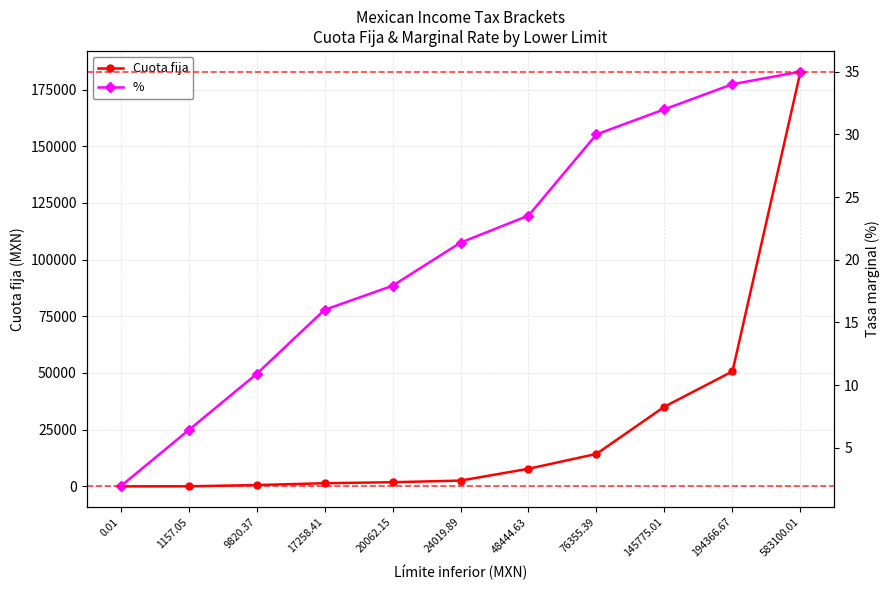

True or false: % and Cuota fija cross at least once.

True